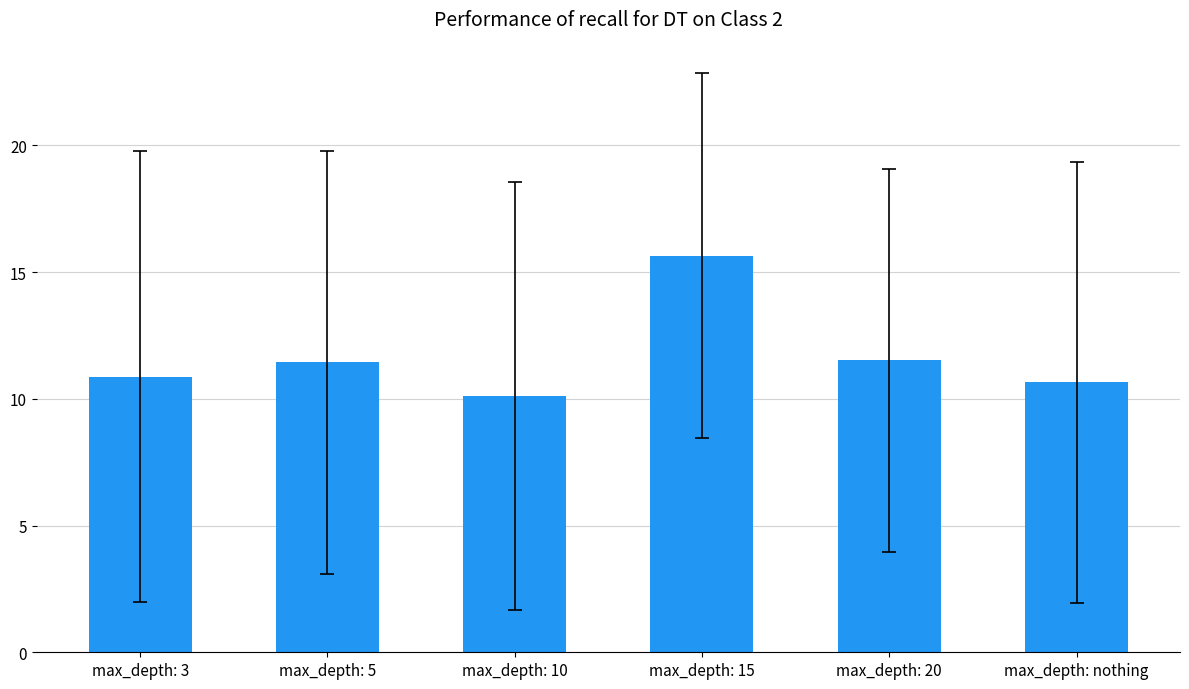

Are the bars horizontal?

No